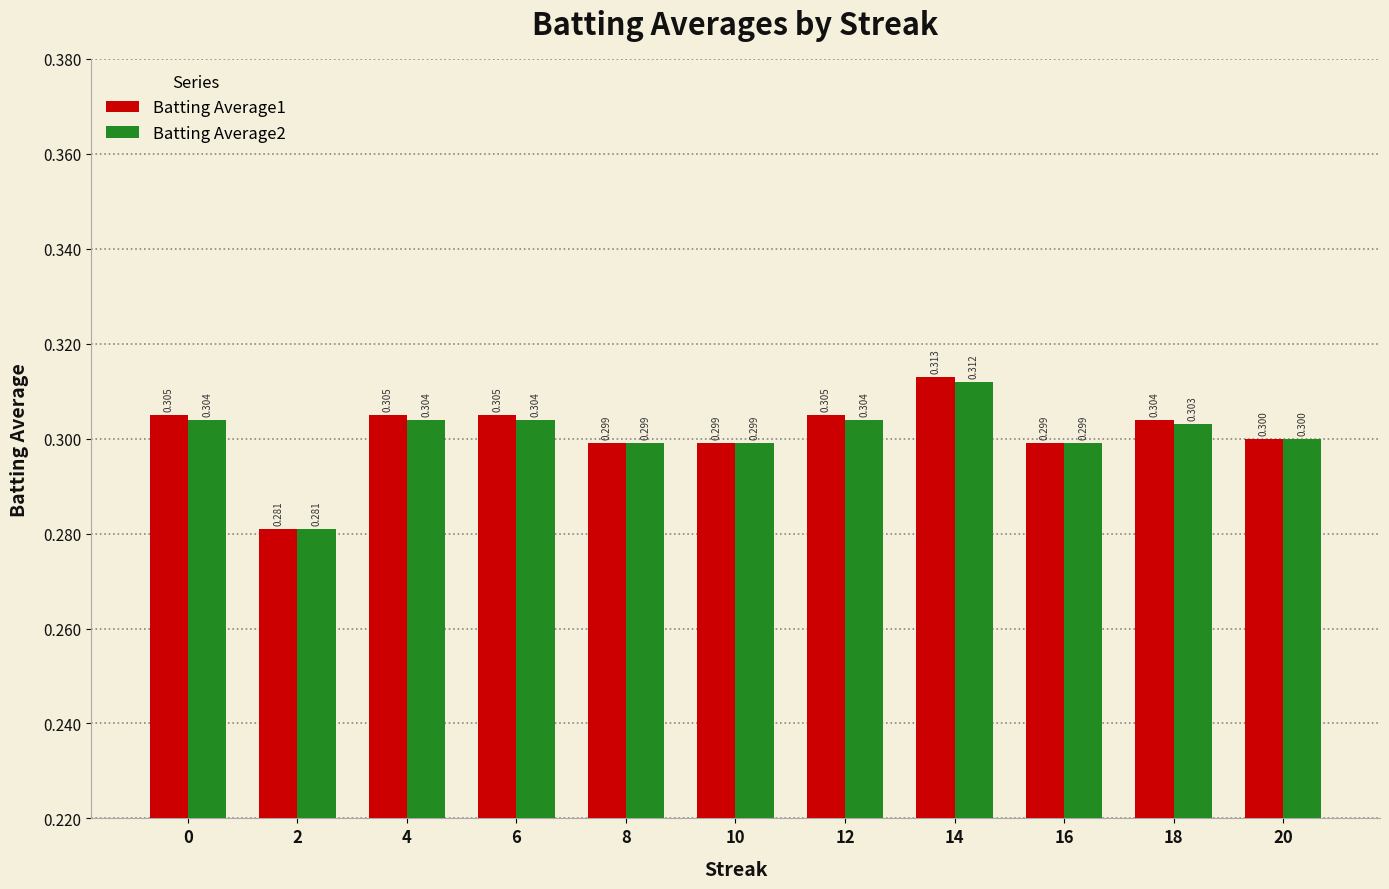

Is the value of Batting Average2 at 18 greater than the value of Batting Average1 at 4?

No